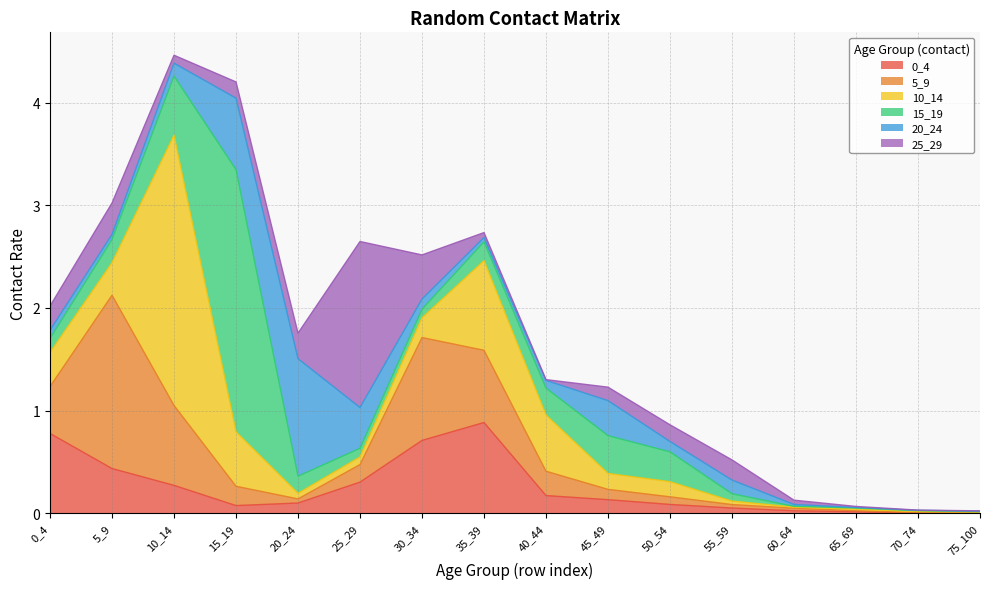

What are all the series names shown in the legend?

0_4, 5_9, 10_14, 15_19, 20_24, 25_29